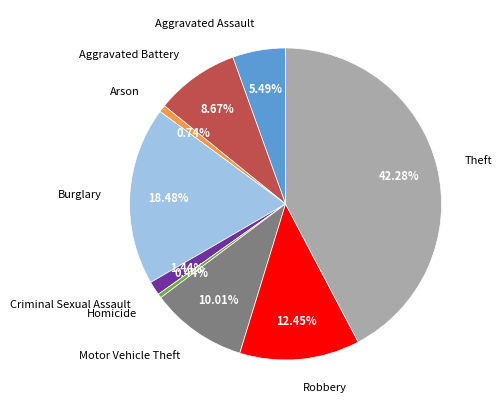

What percentage is NOT represented by Arson?

99.3%